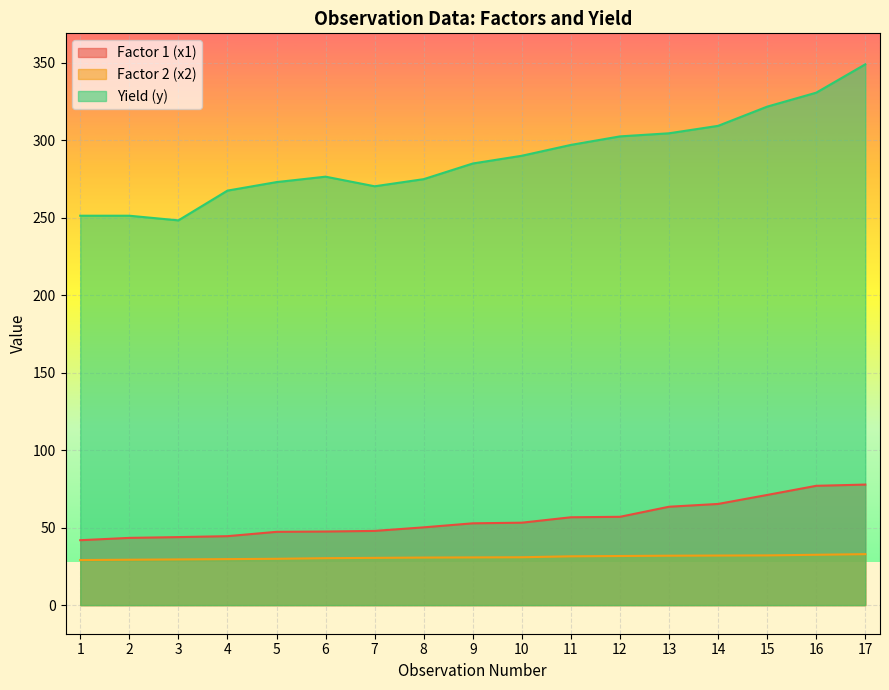

Does the chart display data point markers on the line(s)?

No